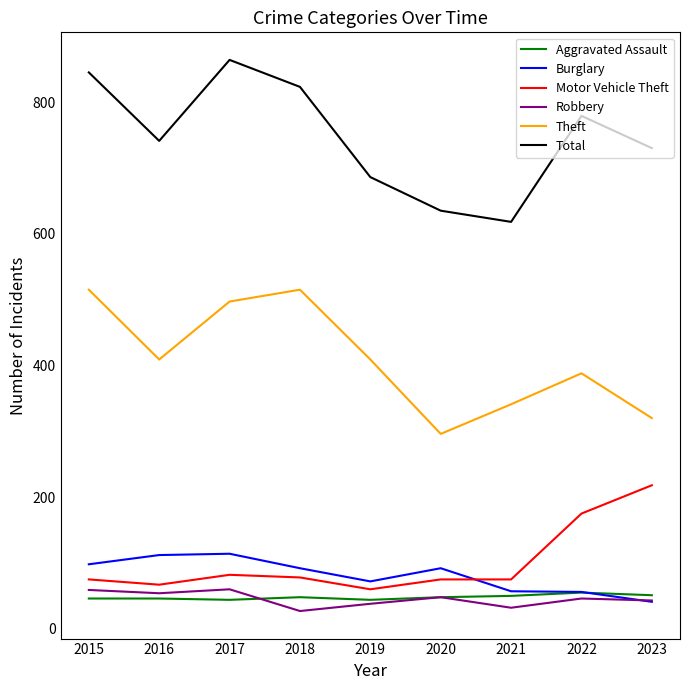

Which series has the widest spread of values?

Total